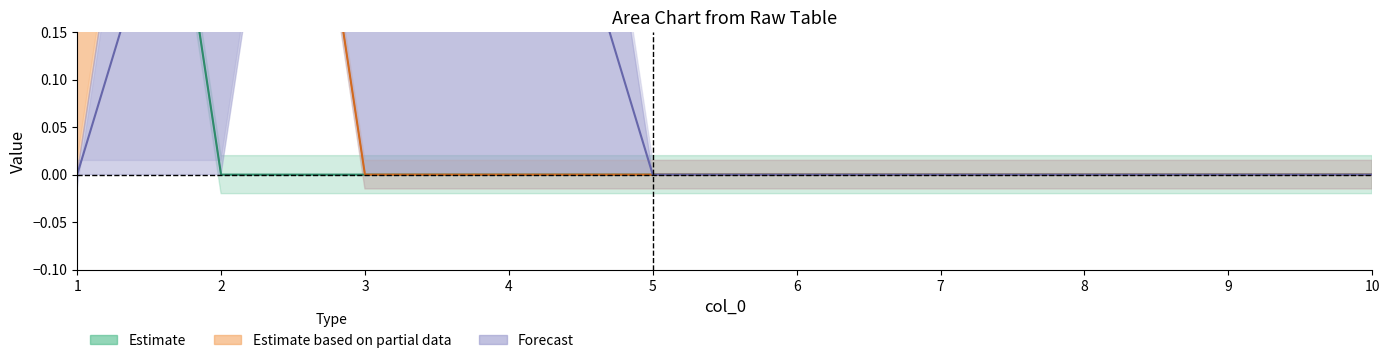

Is it true that 2 equals 1 at 8?

False